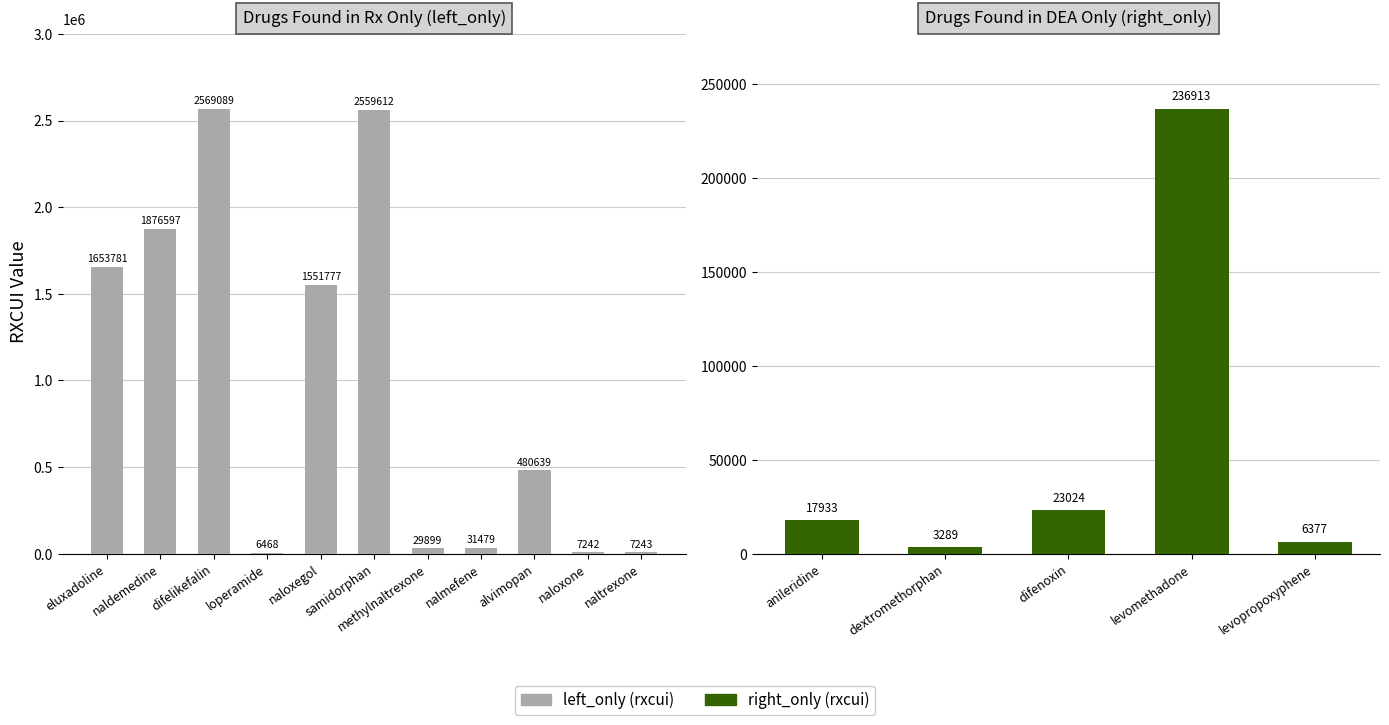

Are the bars grouped side by side (vs. stacked)?

No